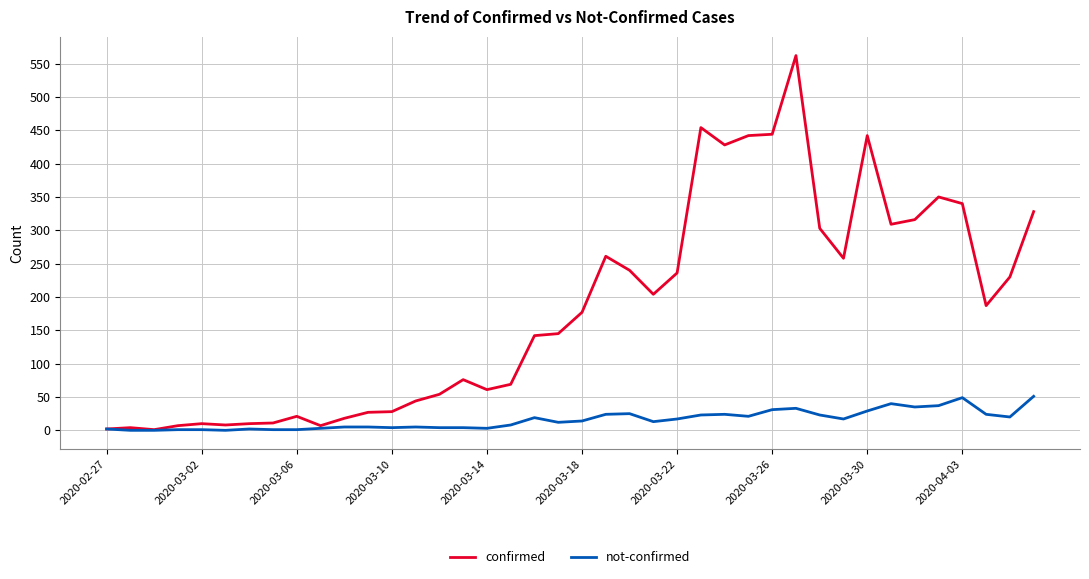

What is the maximum value shown in the chart?

562